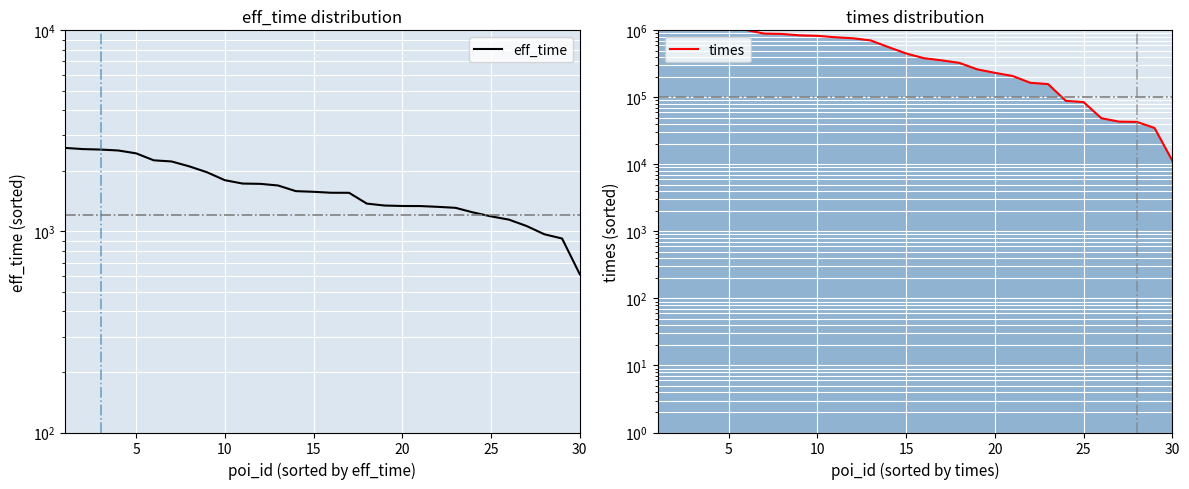

How many values in the times series are below 452113?

15